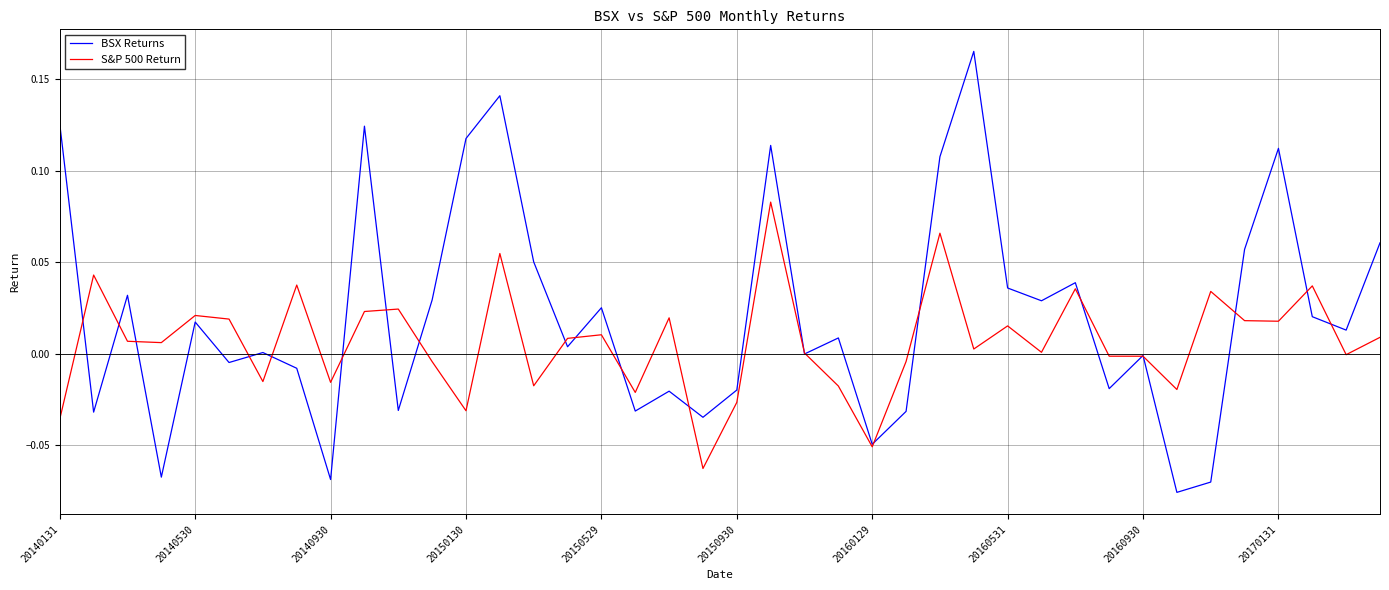

List the series in order of their overall mean, highest first.

BSX Returns, S&P 500 Return